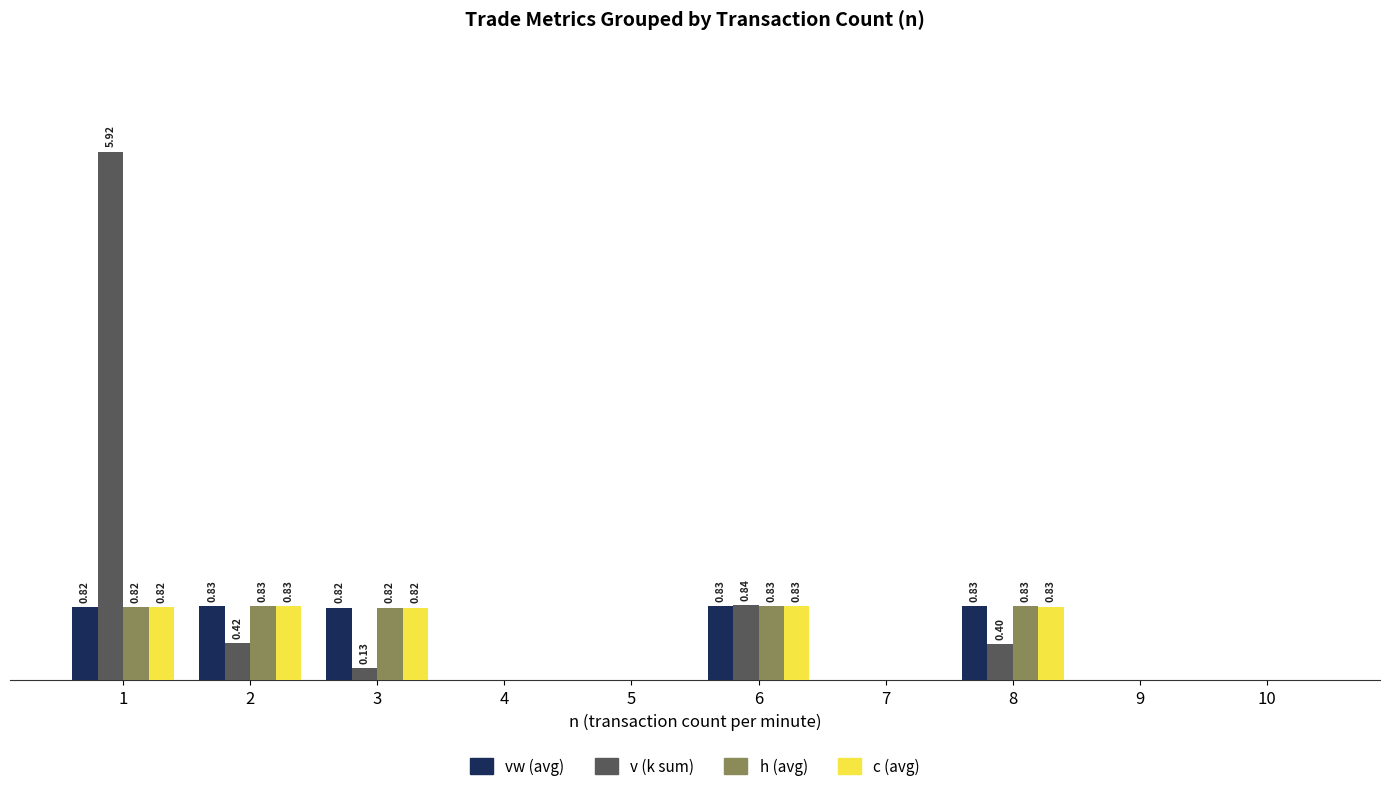

Is the value of vw (avg) at 2 greater than the value of v (k sum) at 4?

Yes